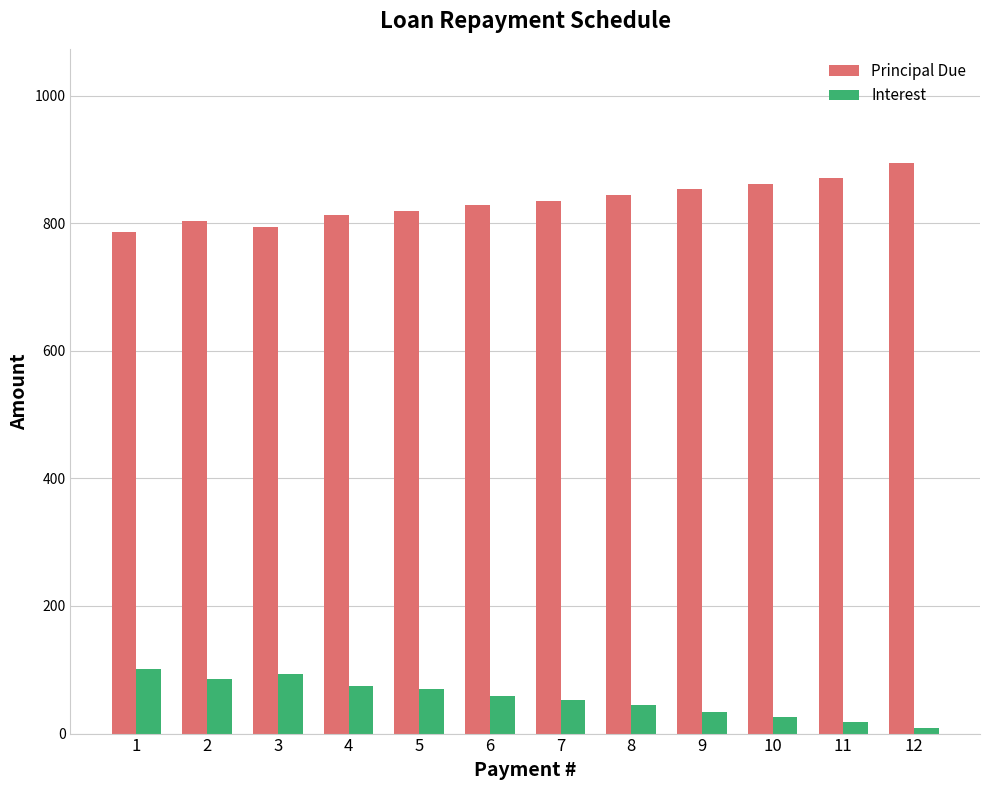

What is the spread (max minus min) of values at 4?

737.5